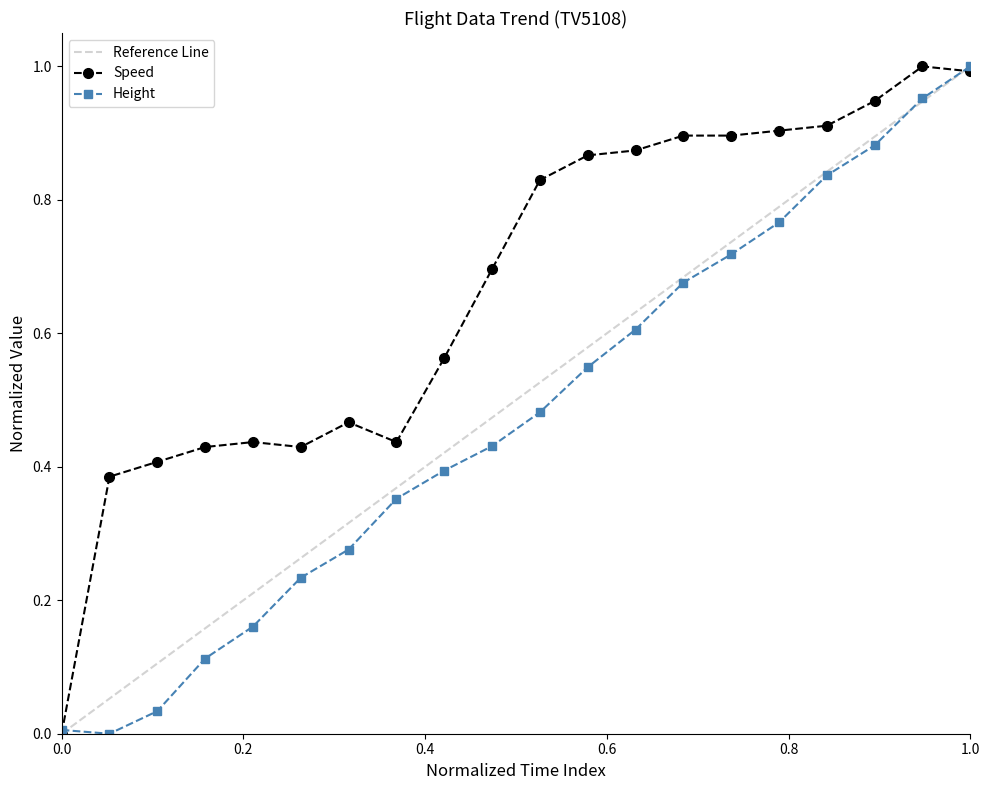

What is the value of the Height point at the 20th from the left?

1.0